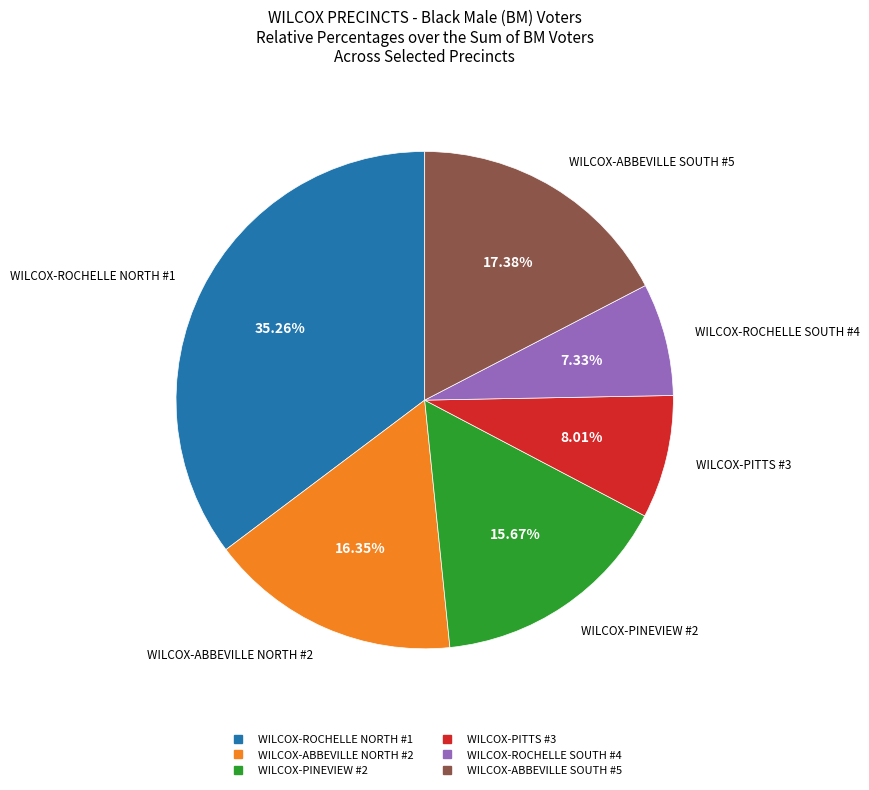

Between WILCOX-ROCHELLE NORTH #1 and WILCOX-ROCHELLE SOUTH #4, which is larger?

WILCOX-ROCHELLE NORTH #1